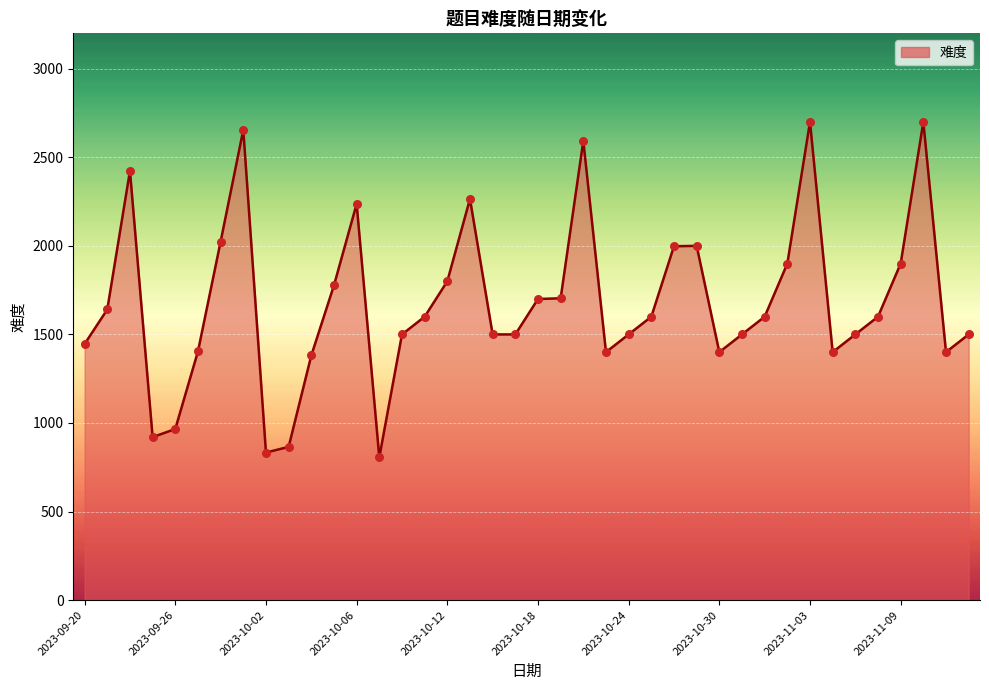

What is the minimum value shown in the chart?

806